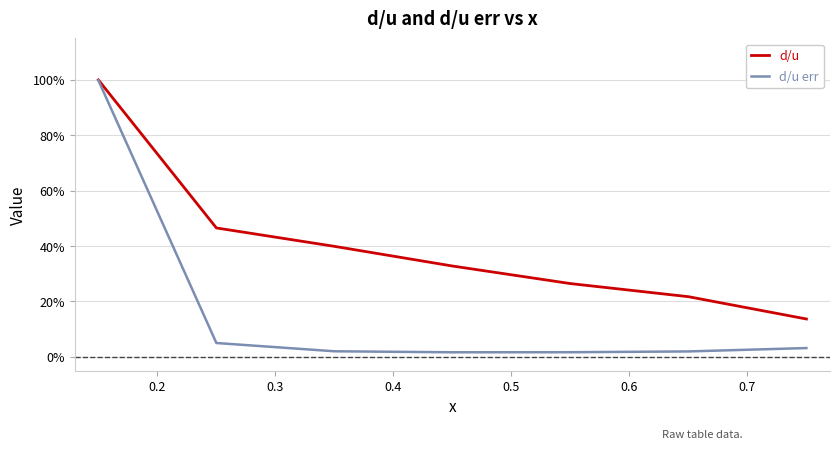

Does the chart have visible grid lines?

Yes